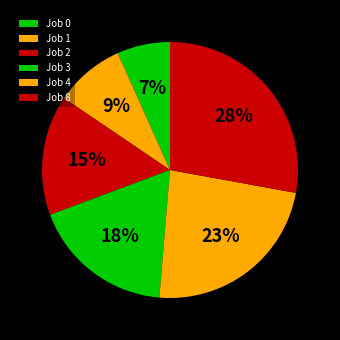

Which slice is the largest?

Job 8